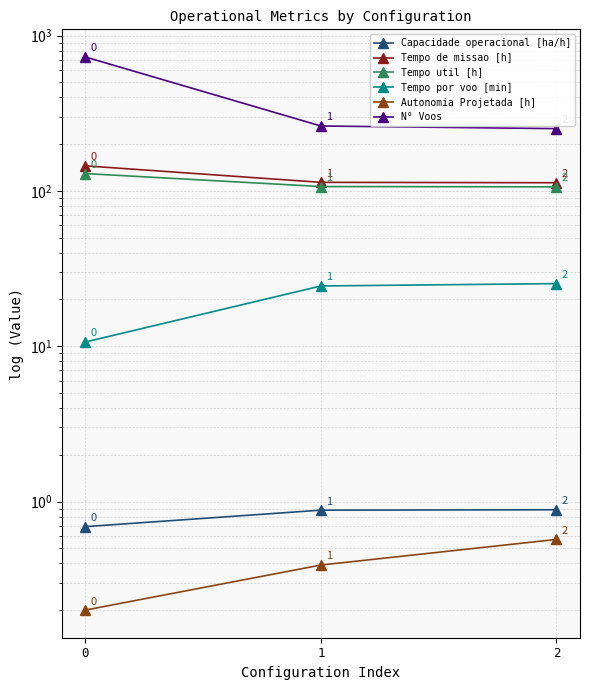

What is the minimum value shown in the chart?

0.2